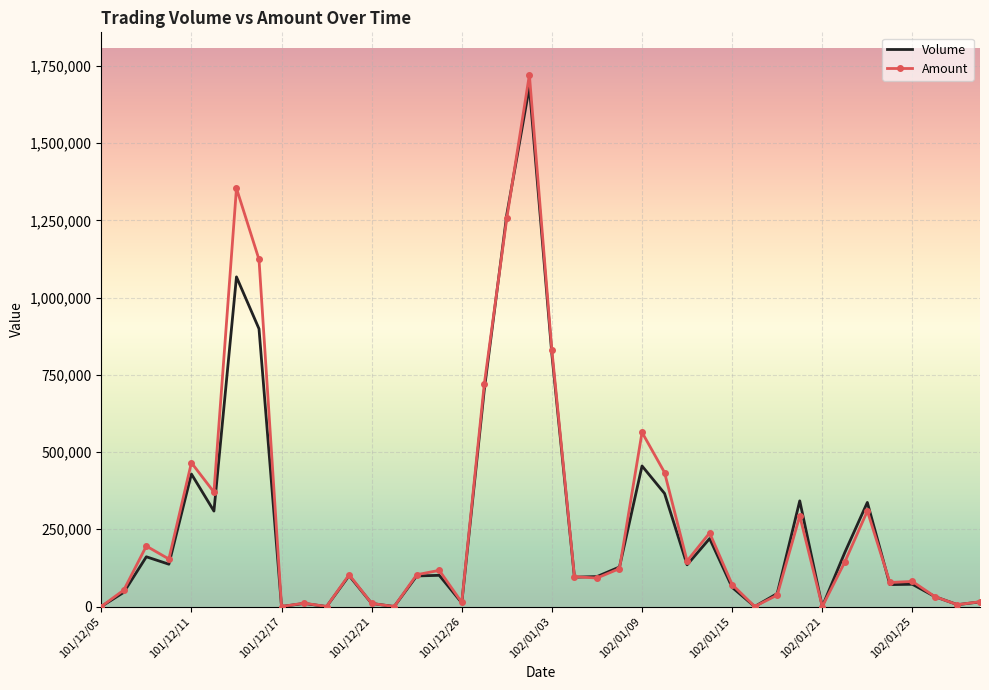

Which series has the largest range (max minus min)?

Amount